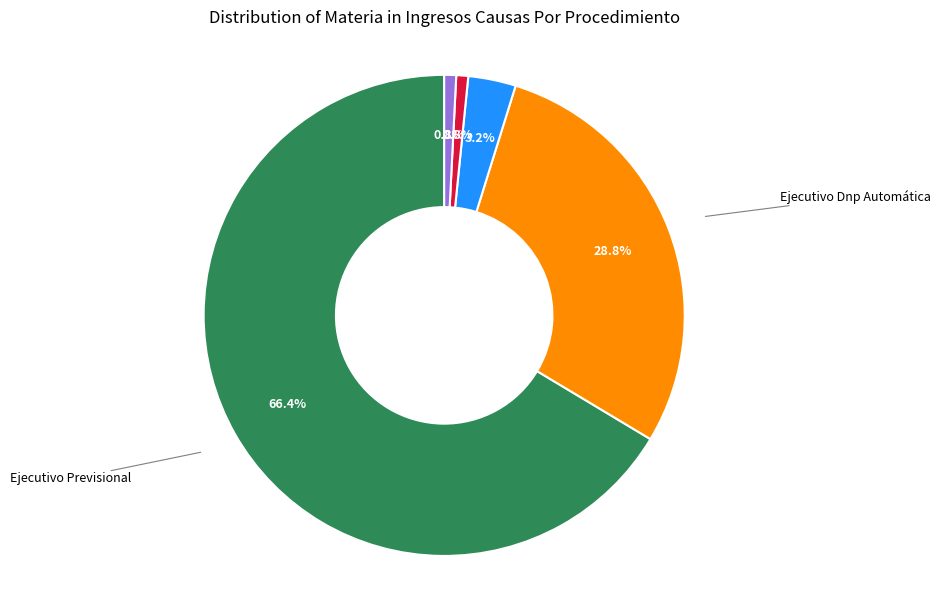

Does any single category account for the majority?

Yes